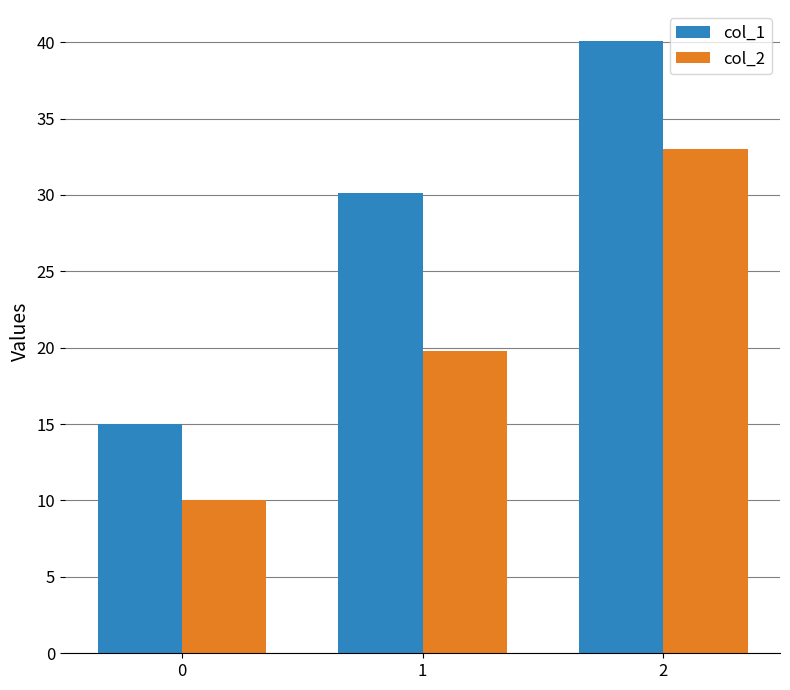

Which series has the widest spread of values?

col_1